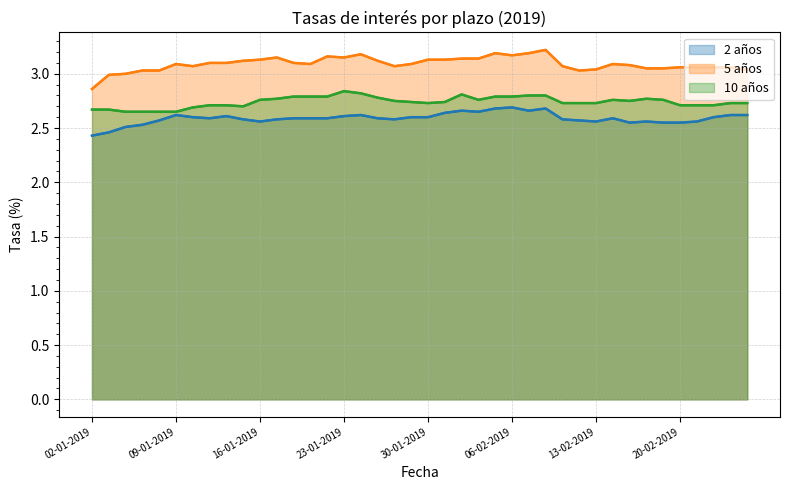

True or false: 2 años and 5 años intersect in this chart.

False